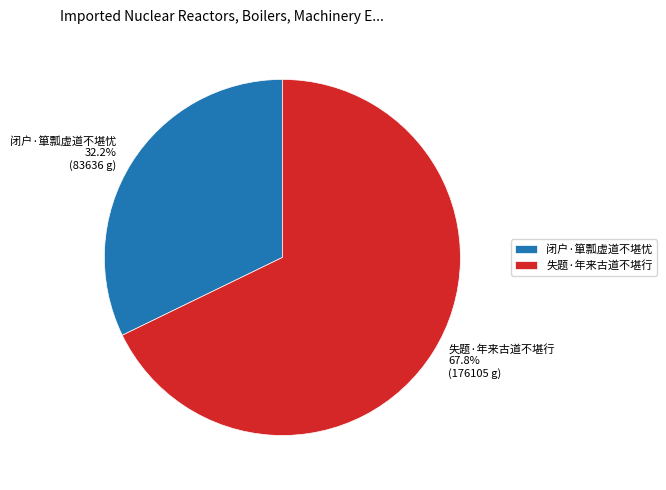

Is it true that 失题·年来古道不堪行 is 68% of the pie?

True